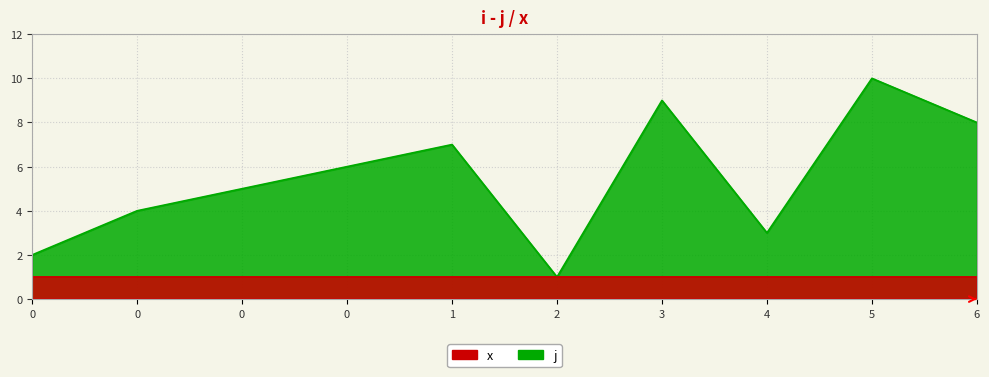

Between 3 and 0, which is larger?

3